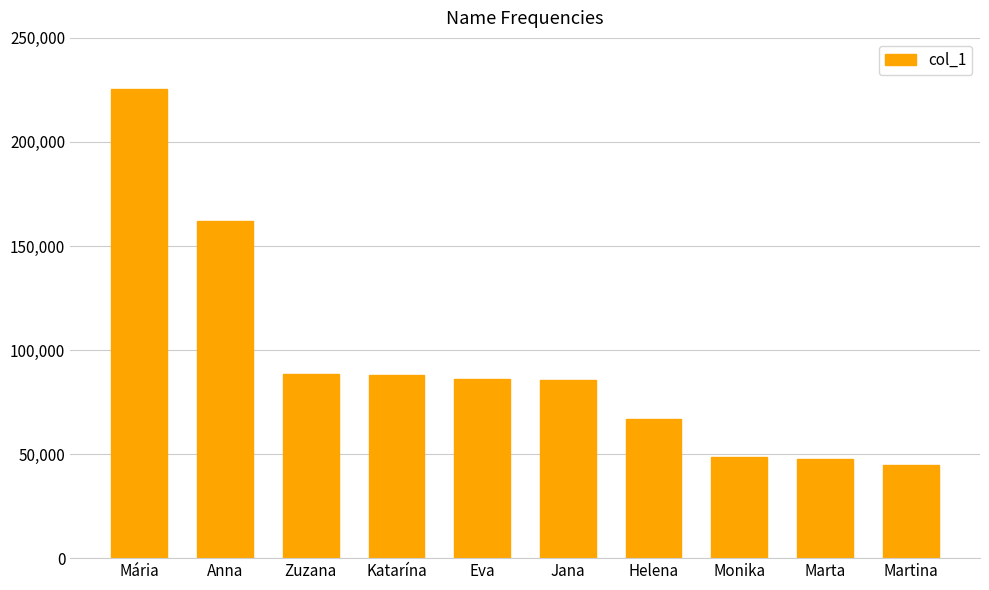

Where is the data nearest to the value 135104?

Anna